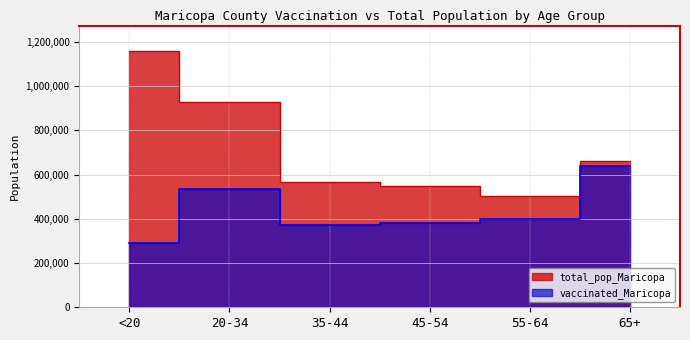

Which series has the largest total across all categories?

total_pop_Maricopa